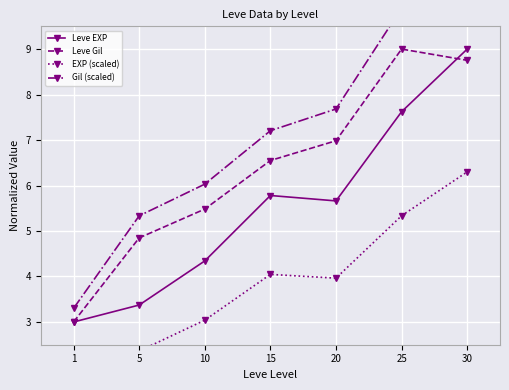

Where is the first local minimum for EXP (scaled)?

20